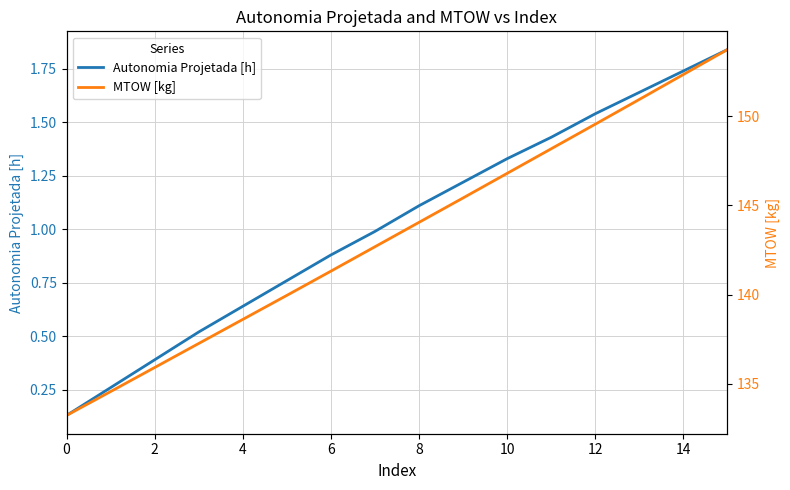

Is it true that Autonomia Projetada [h] equals 1.5 at 8?

False